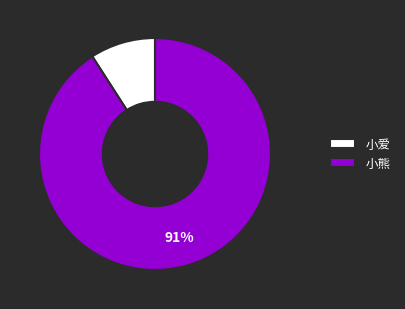

Is it true that 小熊 is 91% of the pie?

True